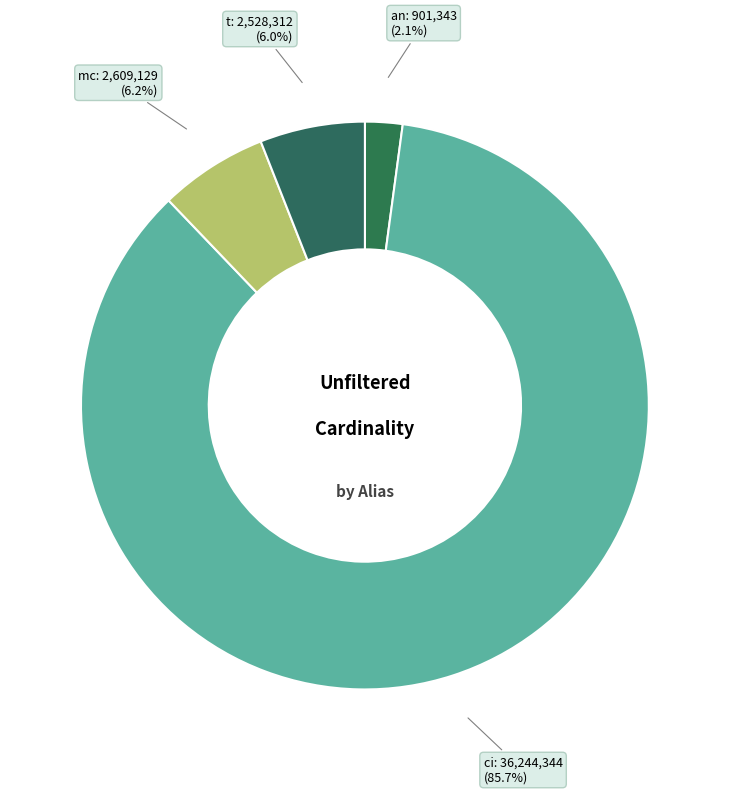

Which slice is the smallest?

an